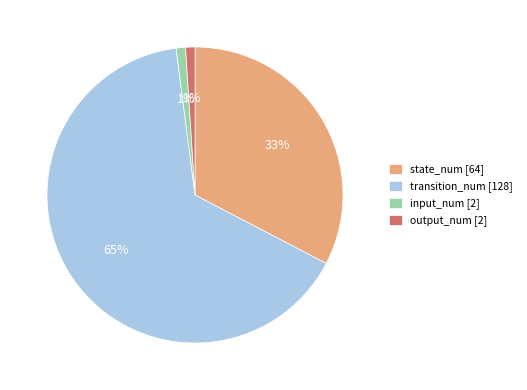

To the nearest percent, what portion does transition_num represent?

65%